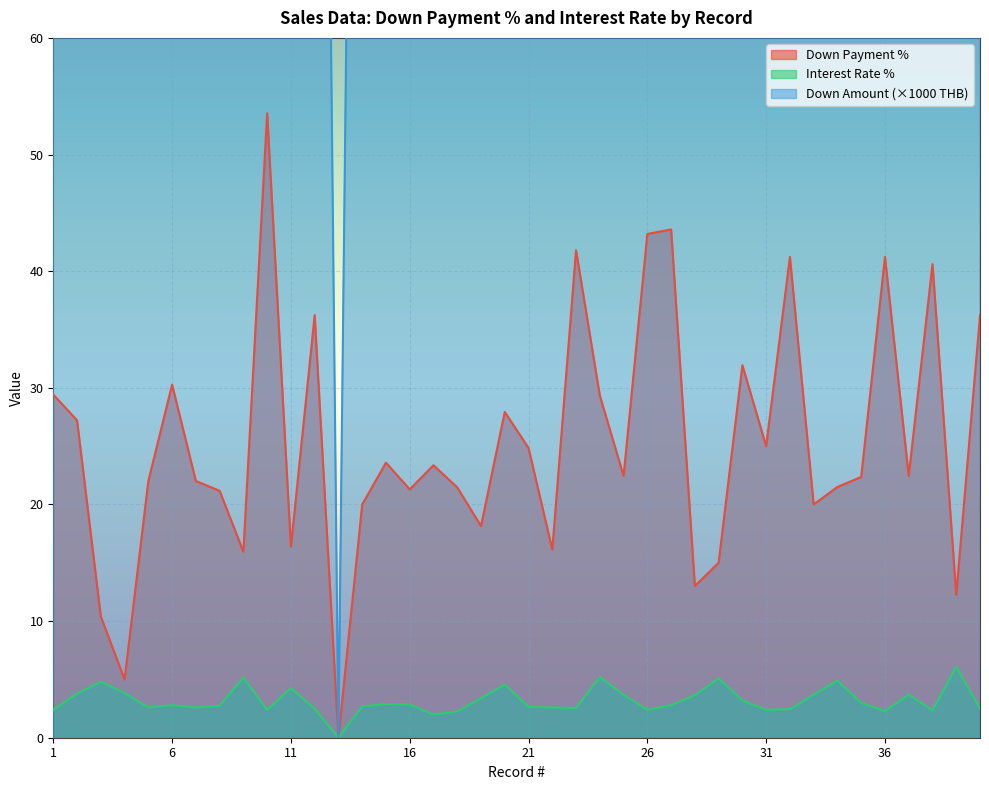

Reading left to right, what are all the values shown in this chart?

DOWNPER: 29.4	27.2	10.4	5.0	22.0	30.3	22.0	21.2	15.9	53.5	16.4	36.2	0.0	20.0	23.6	21.3	23.4	21.5	18.1	27.9	24.8	16.1	41.8	29.3	22.4	43.2	43.6	13.0	15.0	31.9	25.0	41.2	20.0	21.5	22.4	41.2	22.4	40.6	12.2	36.2
INTRATE: 2.4	3.8	4.8	3.9	2.6	2.8	2.6	2.8	5.2	2.4	4.2	2.5	0.0	2.7	2.9	2.9	2.0	2.2	3.4	4.5	2.6	2.6	2.5	5.2	3.7	2.4	2.8	3.6	5.1	3.2	2.4	2.5	3.7	4.9	3.0	2.3	3.7	2.4	6.1	2.5
DOWNAMT_scaled: 417.5	240.0	78.9	80.0	189.1	260.0	189.1	129.0	84.2	258.6	100.9	192.0	0.0	181.8	202.6	209.3	346.6	180.9	99.1	171.2	228.3	138.5	359.0	189.5	198.0	479.0	370.0	113.5	107.8	250.4	146.5	350.0	115.8	182.5	328.5	350.0	198.0	348.8	63.2	192.0